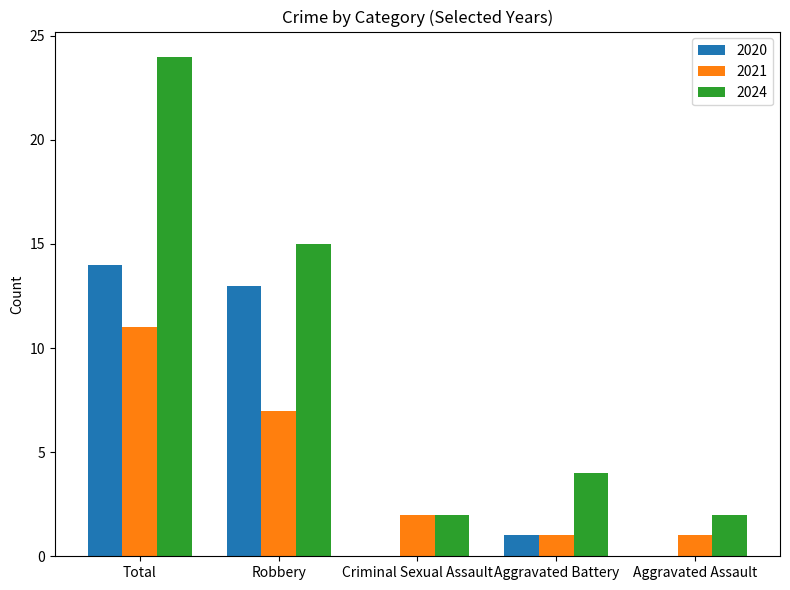

Which category has the highest value across all series?

Total